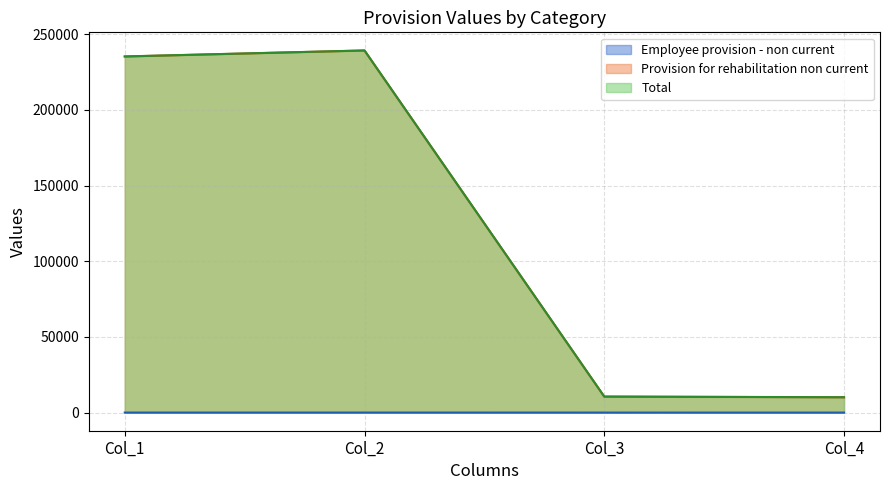

How many series are shown in this chart?

3